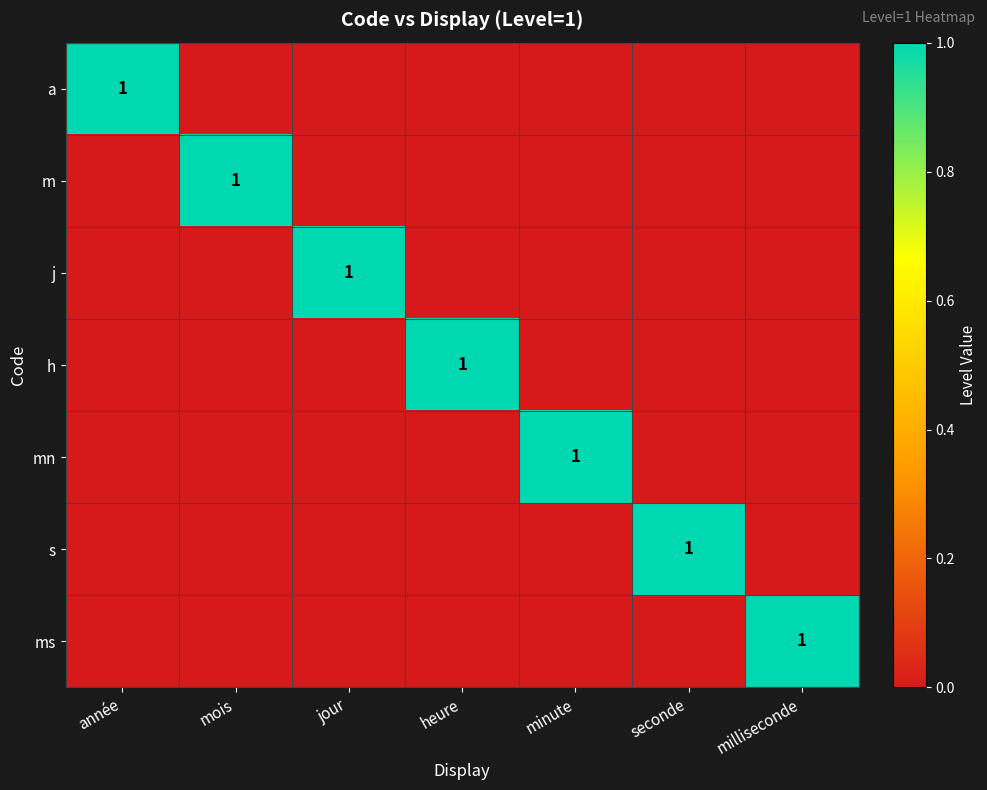

What is the difference between the highest and lowest values at milliseconde?

1